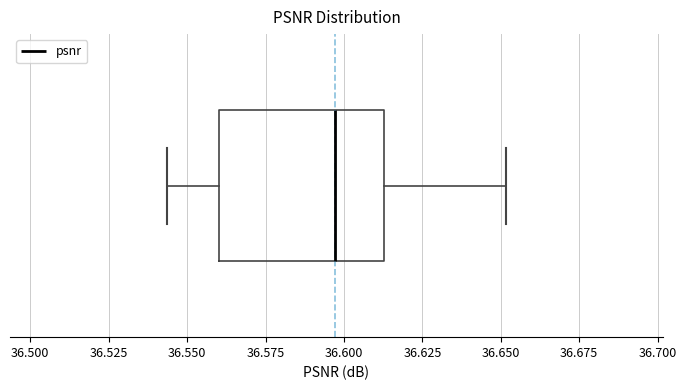

Where is the left edge of the box on the x-axis? The values are not printed on the chart, so give them approximately, as read against the axis.

36.560